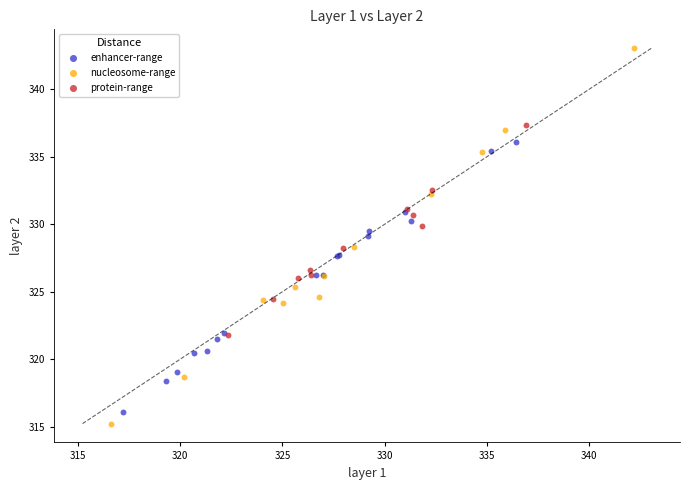

Which series contains the lowest Y value?

nucleosome-range